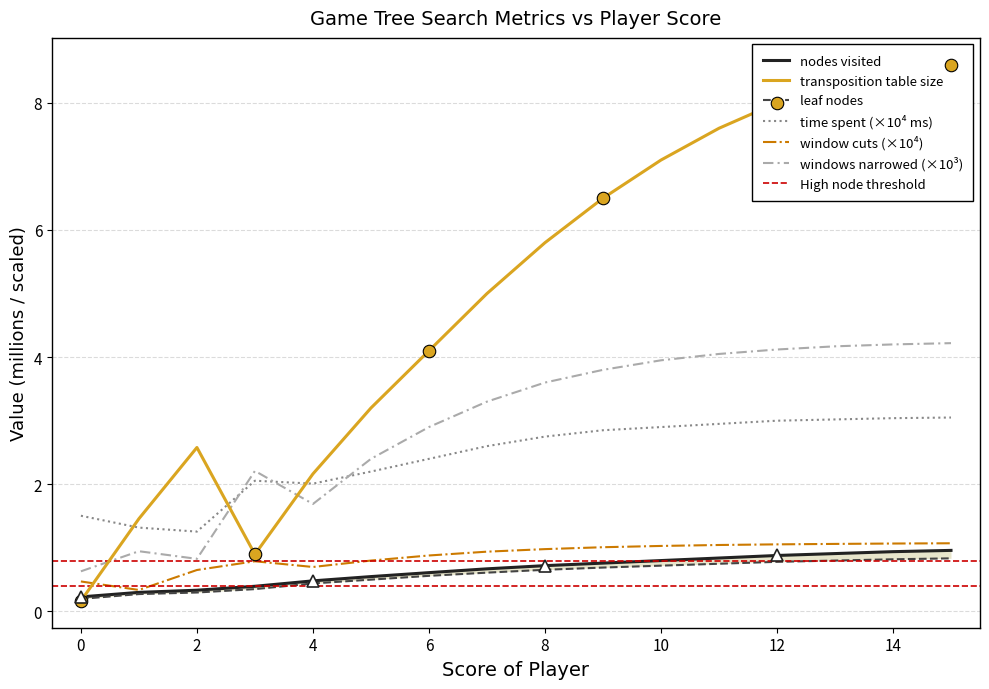

How many data points in windows narrowed are above 3?

9